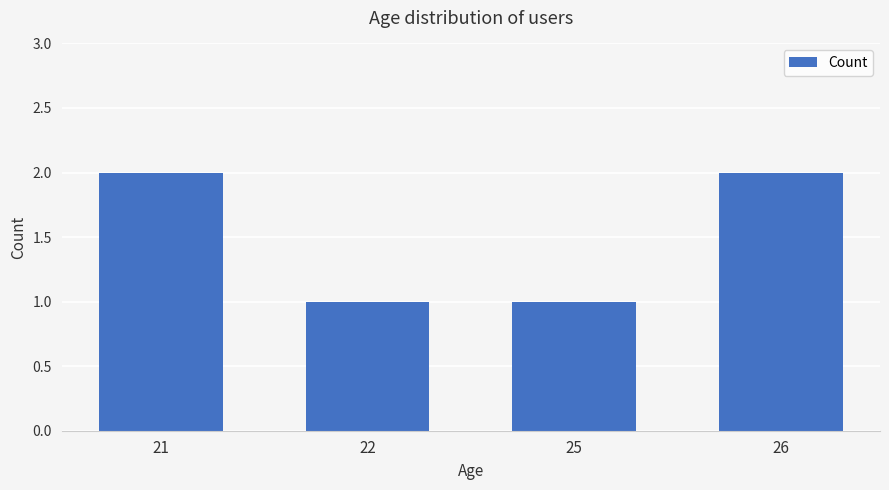

What is the approximate value at 25?

1